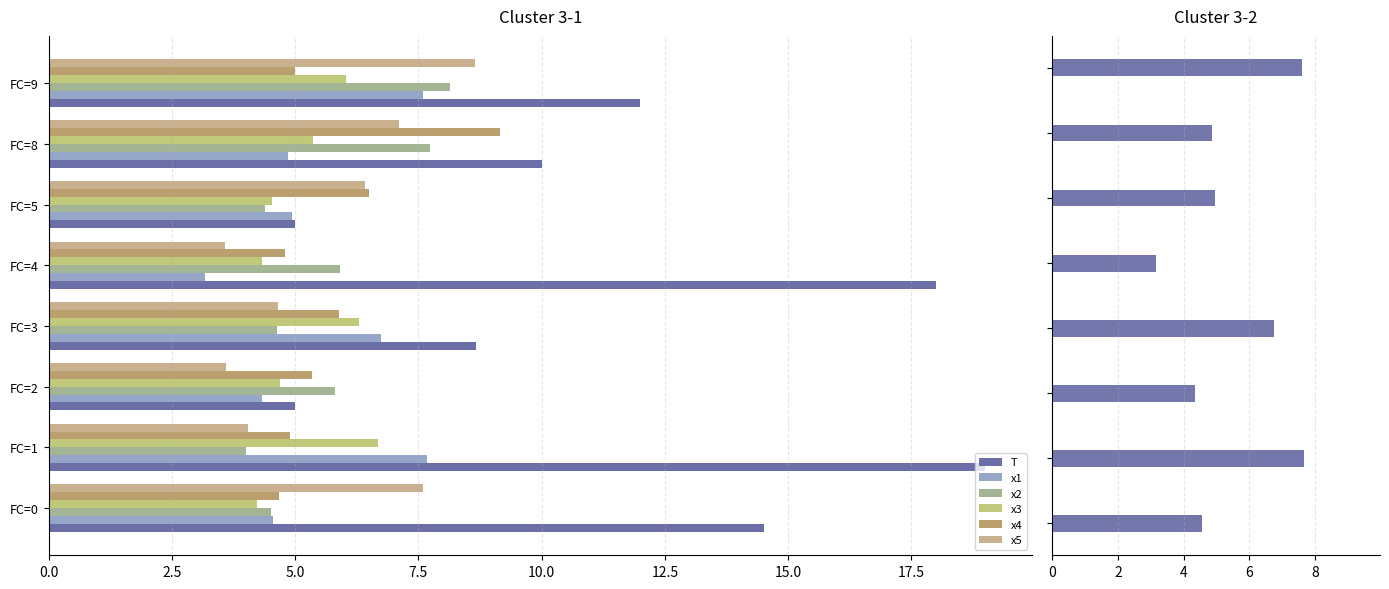

What is the value of the x1 bar at the 2nd from the left?

7.7